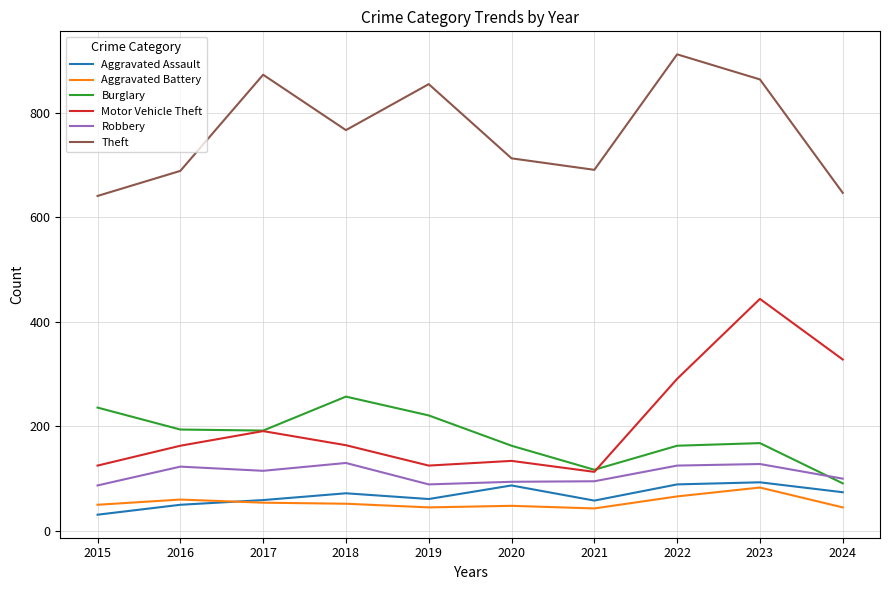

What is the difference between the second highest and second lowest values in the Robbery series?

39